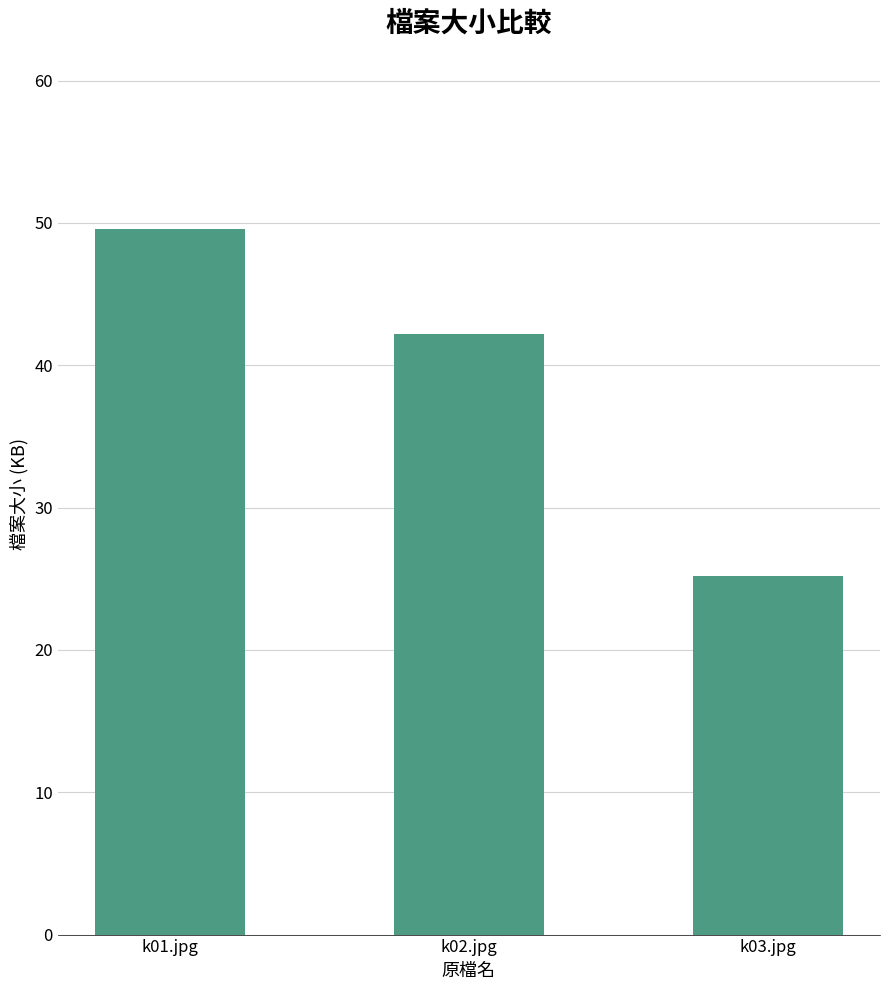

Where does the data first go above 42?

k01.jpg